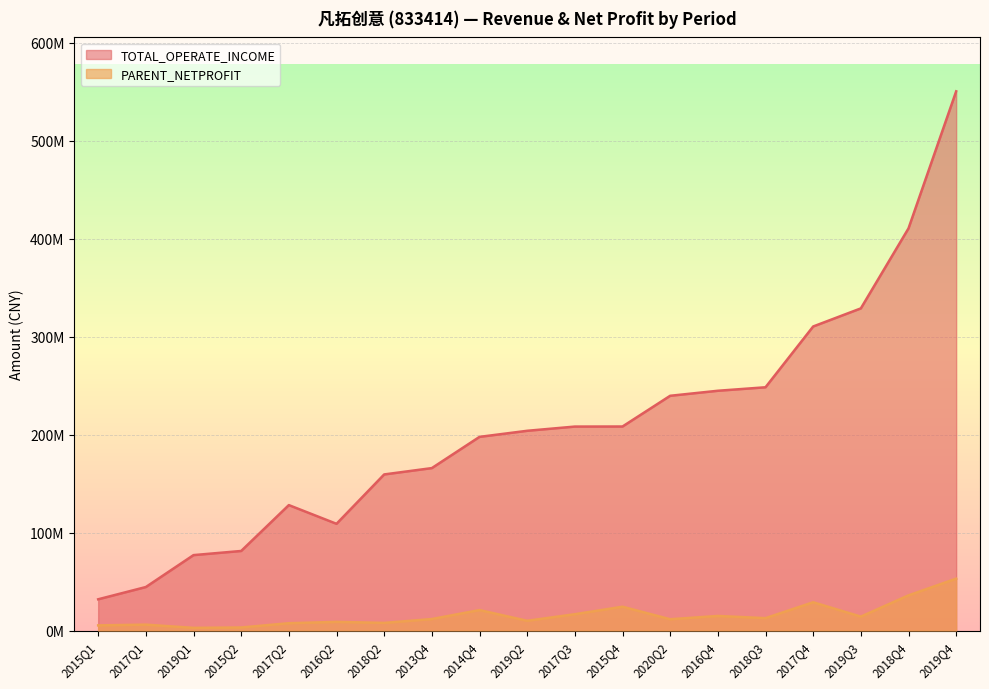

Reading left to right, list all the values displayed in this chart.

TOTAL_OPERATE_INCOME: 2015Q1=31920680.2	2017Q1=44435824.8	2019Q1=77007560.4	2015Q2=81231415.2	2017Q2=128054239.0	2016Q2=108954108.8	2018Q2=159346319.6	2013Q4=165815785.0	2014Q4=197683760.0	2019Q2=203889571.7	2017Q3=208196962.9	2015Q4=208268037.4	2020Q2=239618100.1	2016Q4=244743218.1	2018Q3=248308509.4	2017Q4=310354699.3	2019Q3=328816800.9	2018Q4=410485917.6	2019Q4=550352669.9
PARENT_NETPROFIT: 2015Q1=5292172.2	2017Q1=6040989.8	2019Q1=2754420.6	2015Q2=3140252.2	2017Q2=7502334.8	2016Q2=8875108.9	2018Q2=7827736.6	2013Q4=11766915.9	2014Q4=20910366.3	2019Q2=9985703.4	2017Q3=16686210.6	2015Q4=24337445.6	2020Q2=11564905.9	2016Q4=14914030.1	2018Q3=12678421.4	2017Q4=28881141.6	2019Q3=14245346.6	2018Q4=35931517.7	2019Q4=52975943.1